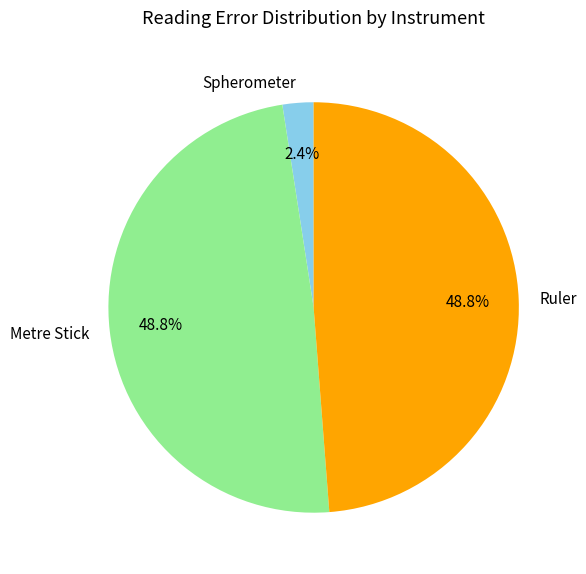

Count the number of slices in the pie.

3